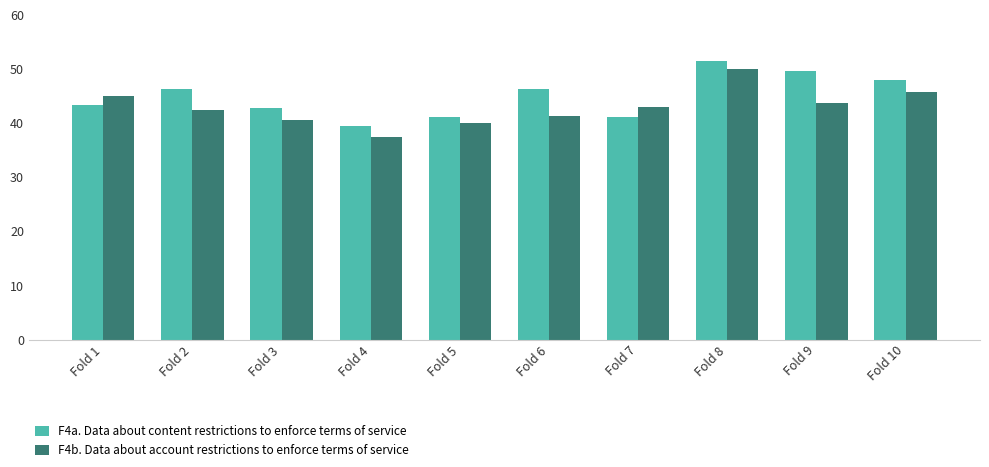

What is the total value across all series at Fold 6?

87.7